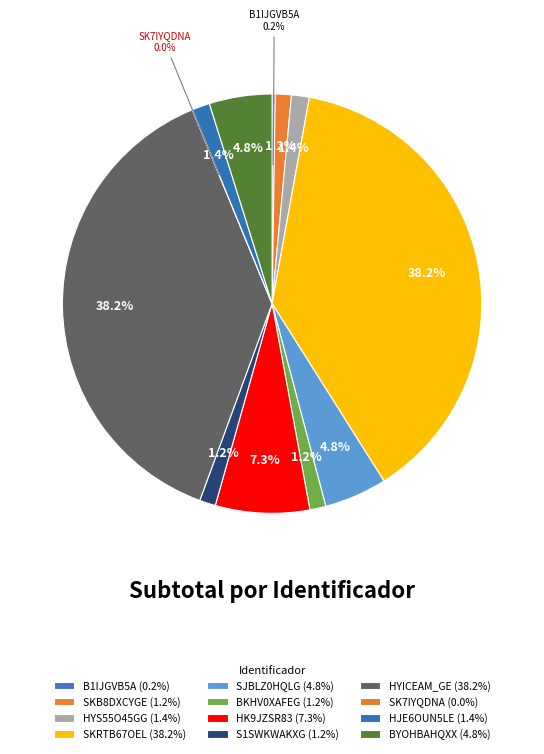

How many slices are in this pie chart?

12